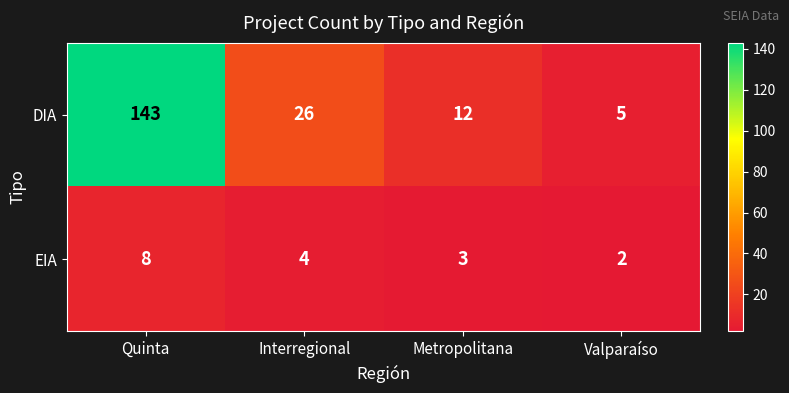

Where is DIA nearest to the value 74?

Interregional